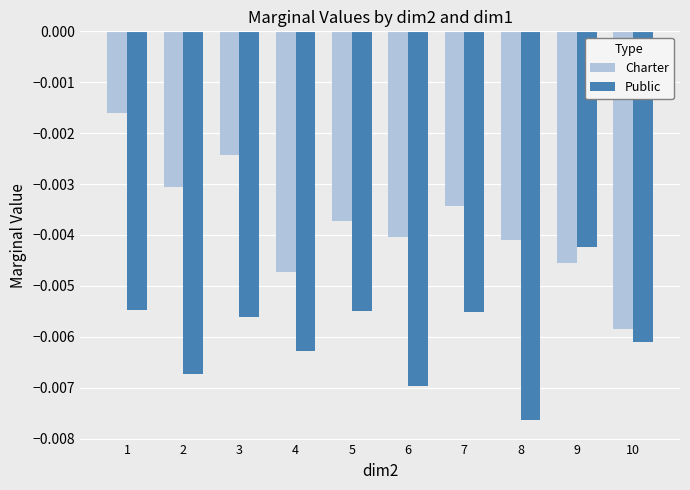

At which label does Public reach its peak?

9